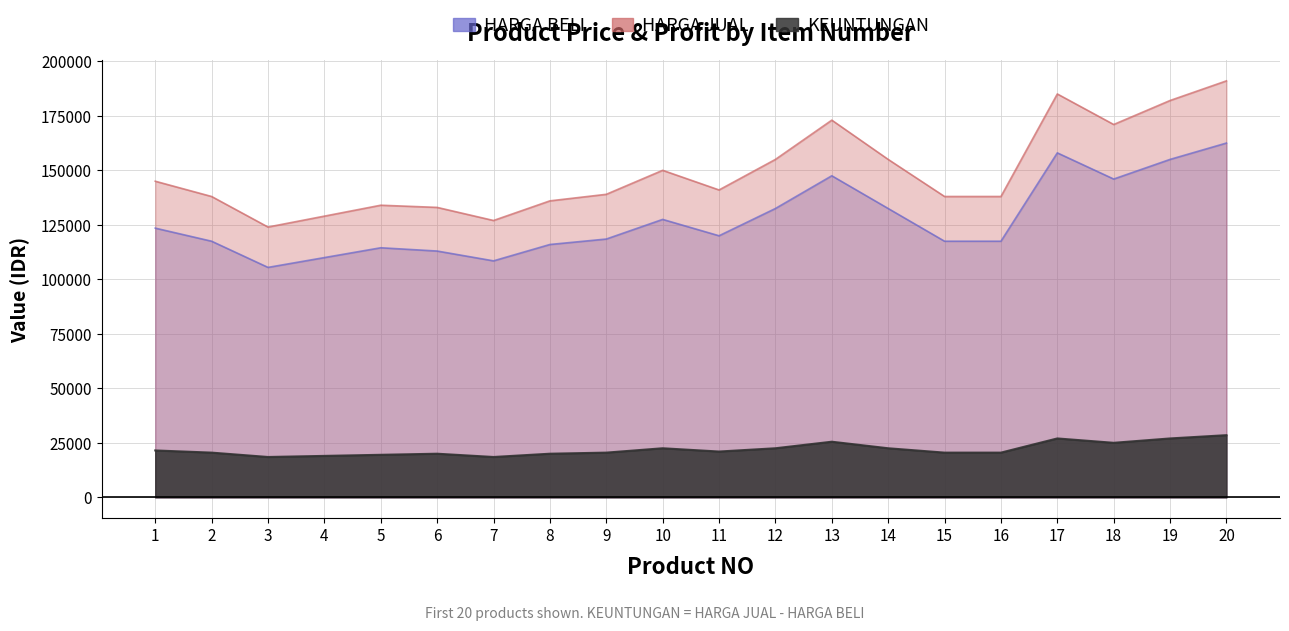

The HARGA BELI series shows 49528 at 12. True or false?

False